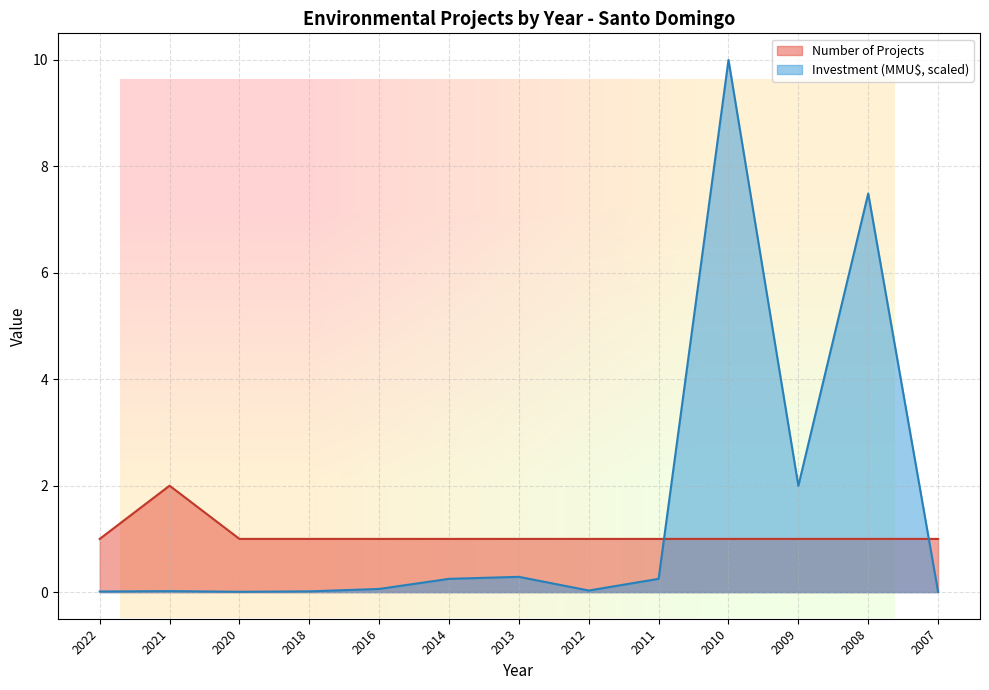

What is the approximate value of Investment (MMU$) at 2011?

0.2